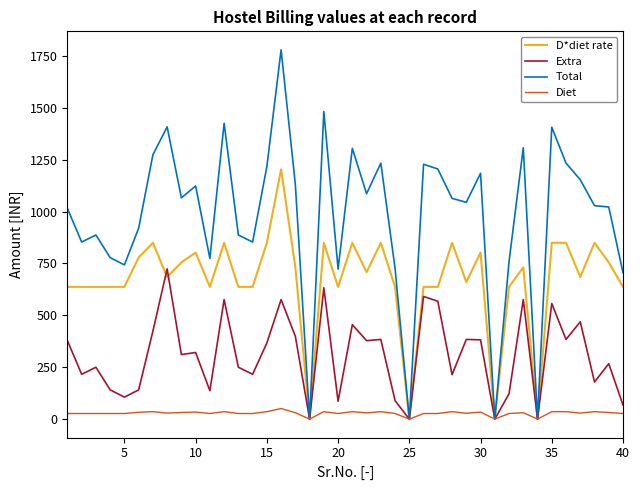

What are all the series names shown in the legend?

D*diet rate, Extra, Total, Diet